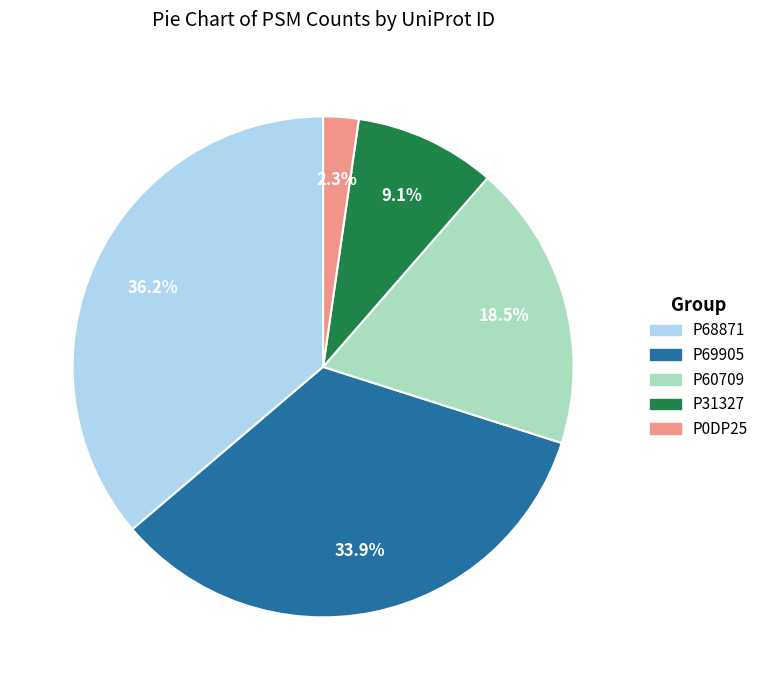

What is the smallest slice in the pie chart?

P0DP25